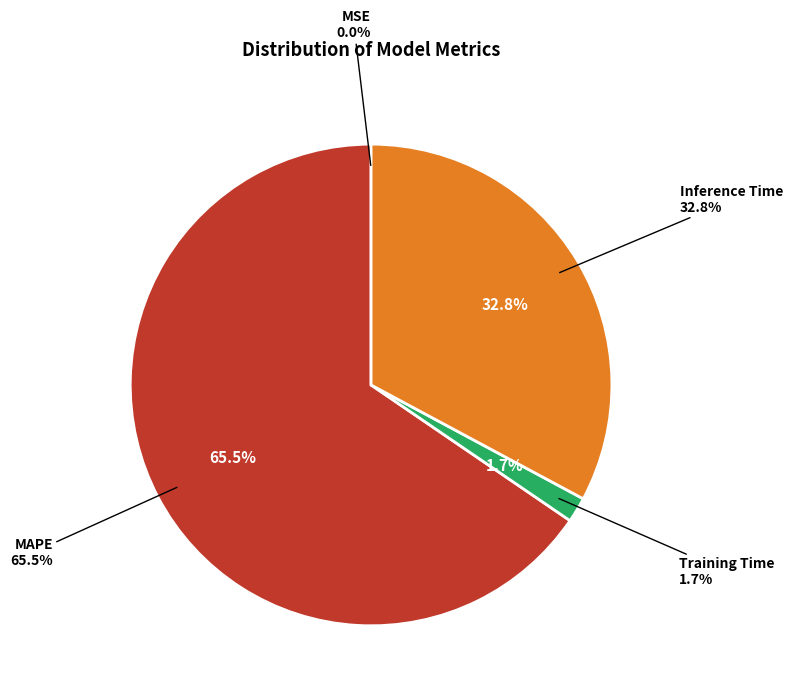

How much of the chart is everything except MSE?

100.0%